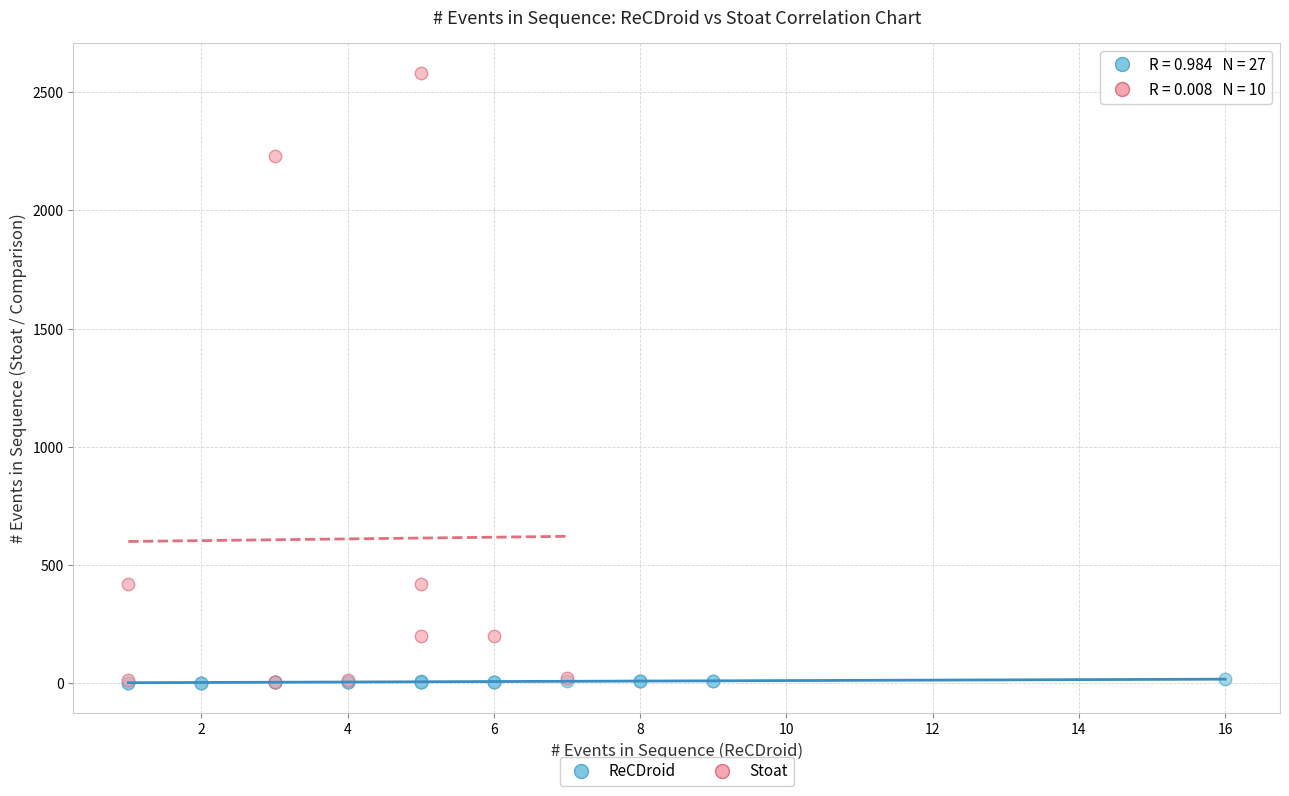

Which series has the widest spread of Y values?

Stoat